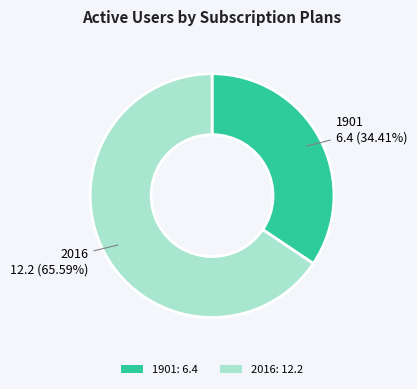

To the nearest percent, what is the average slice percentage?

50%